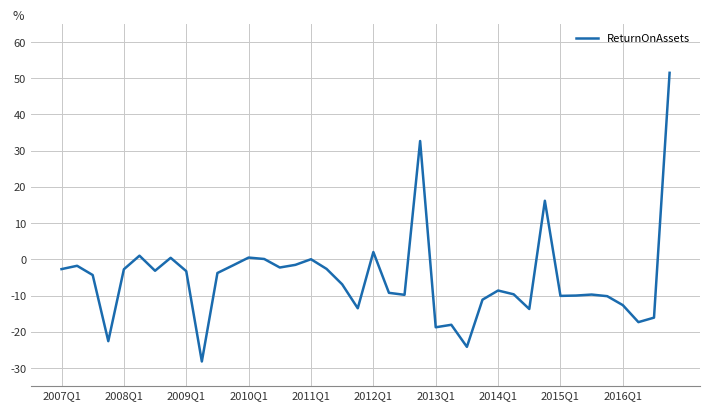

What is the minimum value shown in the chart?

-28.2